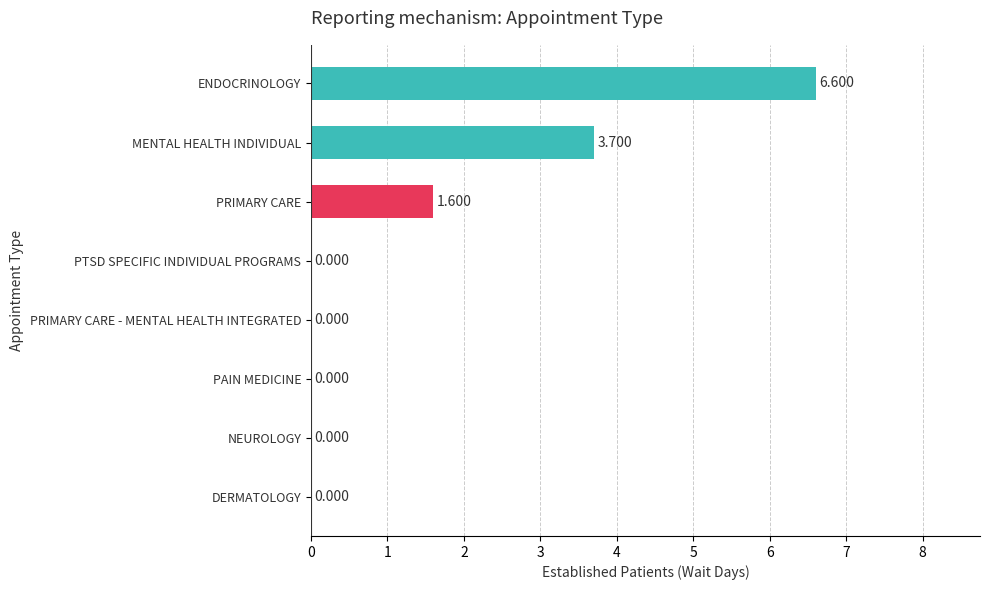

At which label is the value closest to 3?

MENTAL HEALTH INDIVIDUAL